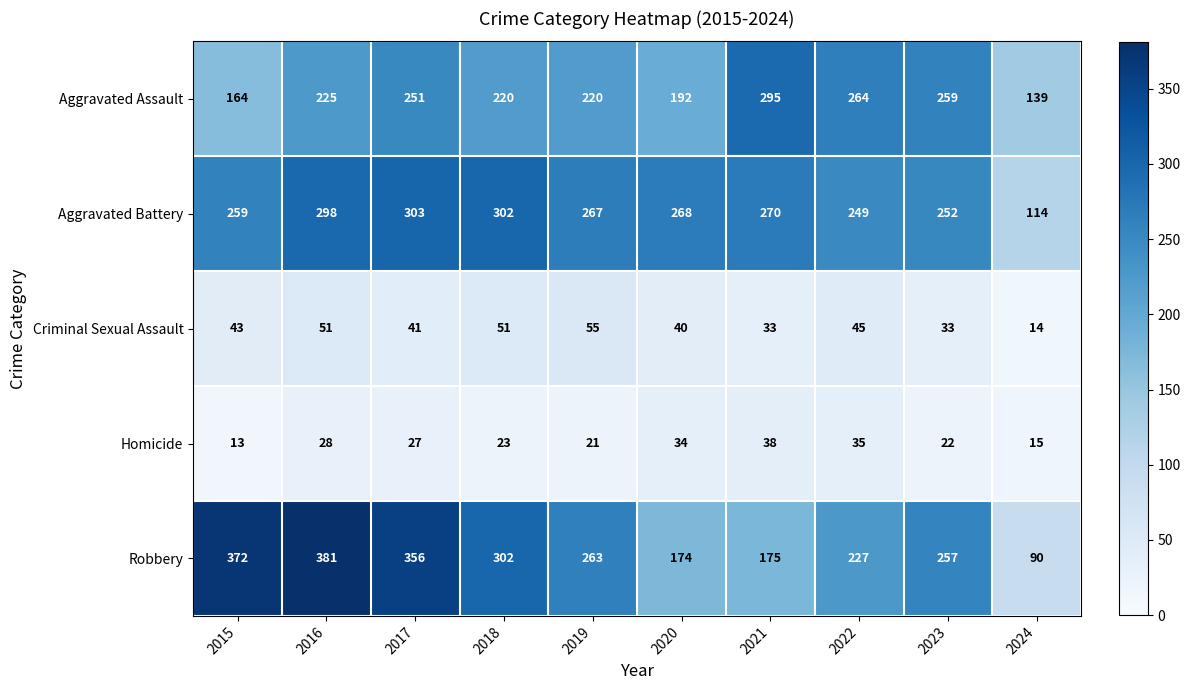

At which label does Criminal Sexual Assault reach its minimum?

2024